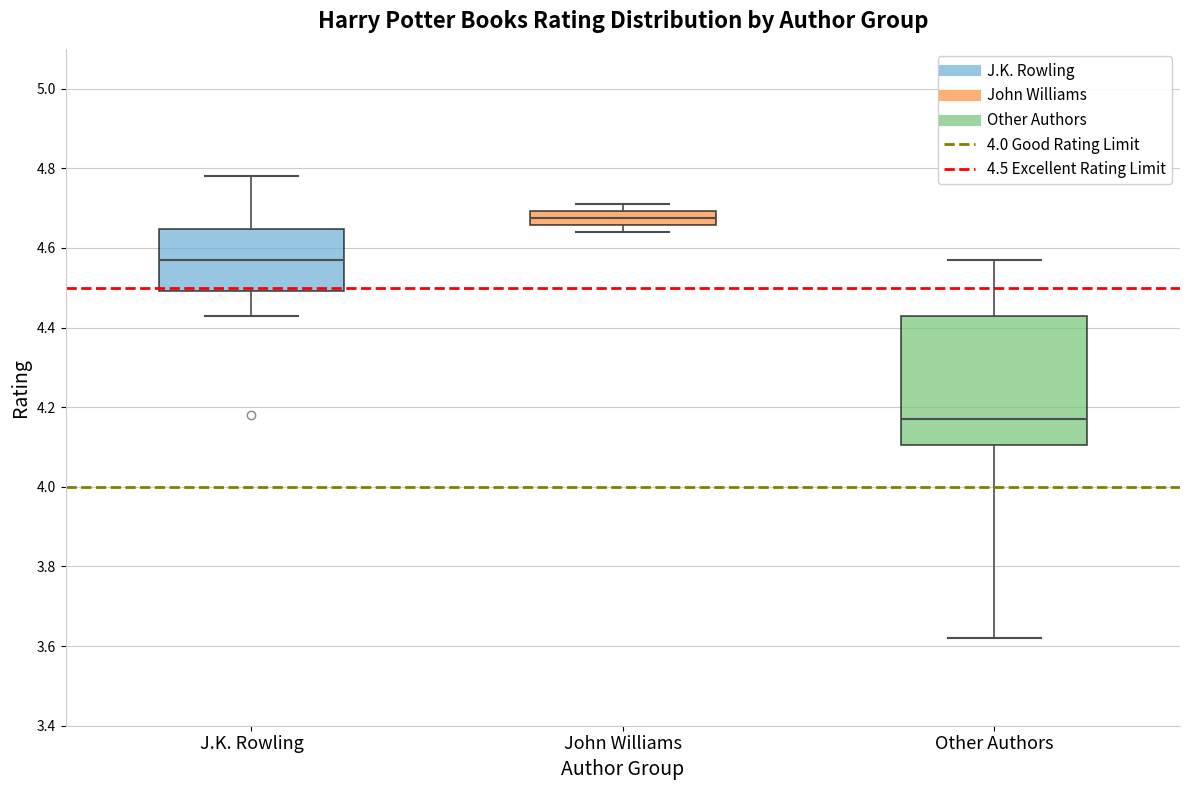

Where does the median line of the box for John Williams sit on the y-axis? The values are not printed on the chart, so give them approximately, as read against the axis.

4.68